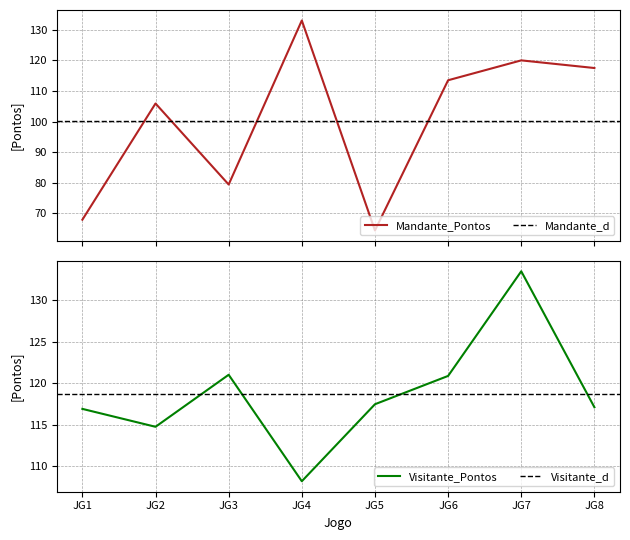

What is the lowest value of the Mandante_Pontos series?

64.4